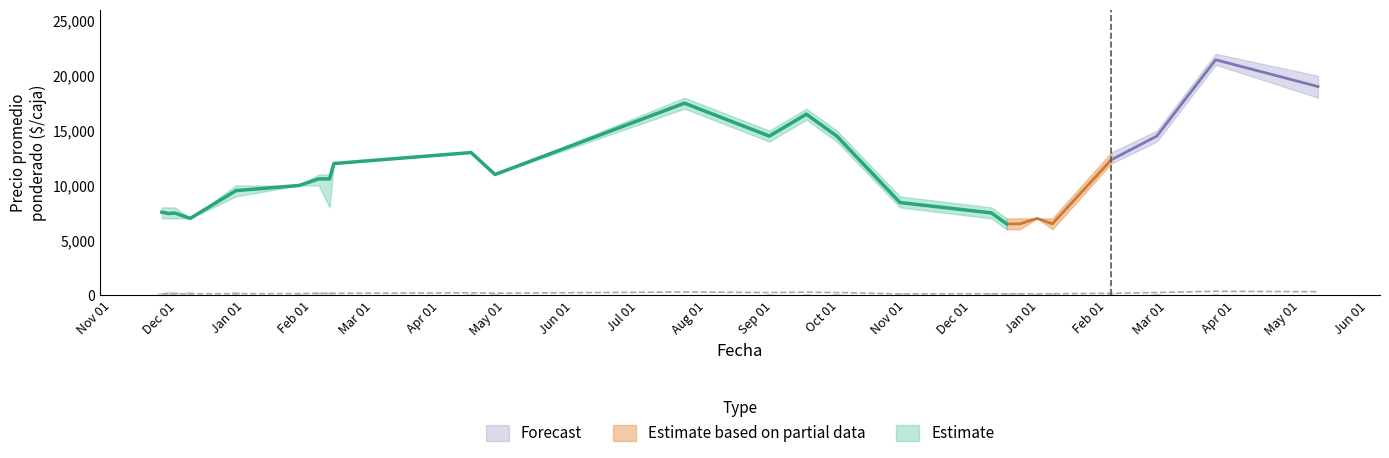

Reading left to right, transcribe all the data shown in this chart.

Precio promedio ponderado: 7565	7444	7484	7000	9531	10000	10600	10600	12000	13000	11000	17500	14500	16495	14496	8444	7500	6500	6500	7000	6500	12333	14505	21455	19016
Precio mínimo: 7000	7000	7000	7000	9000	10000	10000	8000	12000	13000	11000	17000	14000	16000	14000	8000	7000	6000	6000	7000	6000	12000	14000	21000	18000
Precio máximo: 8000	8000	8000	7000	10000	10000	11000	11000	12000	13000	11000	18000	15000	17000	15000	9000	8000	7000	7000	7000	7000	13000	15000	22000	20000
Precio $/Kg: 126	124	125	117	136	143	177	150	171	217	183	292	242	275	242	121	125	130	130	117	130	176	242	358	317
Volumen: 230	270	310	300	320	80	250	250	50	70	70	34	106	97	133	180	160	160	160	106	160	90	97	110	61